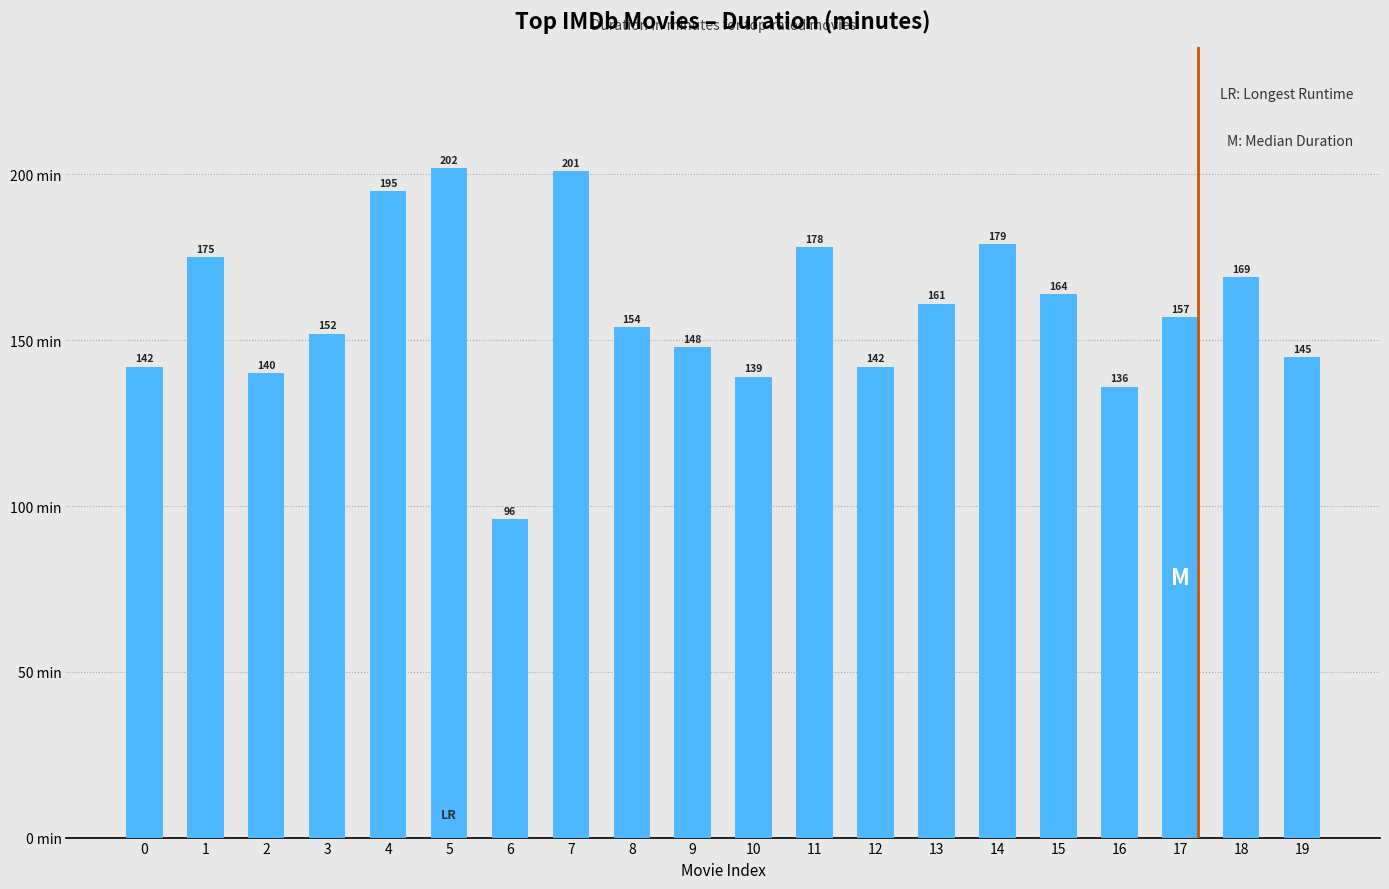

Which label corresponds to the smallest value in the chart?

6